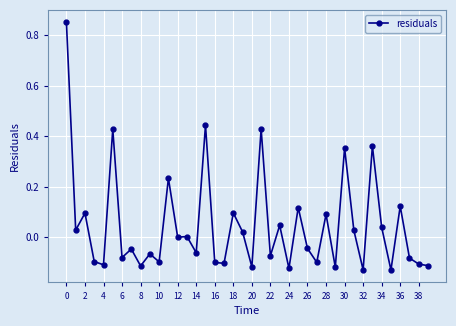

What is the difference between the second highest and second lowest values?

0.6